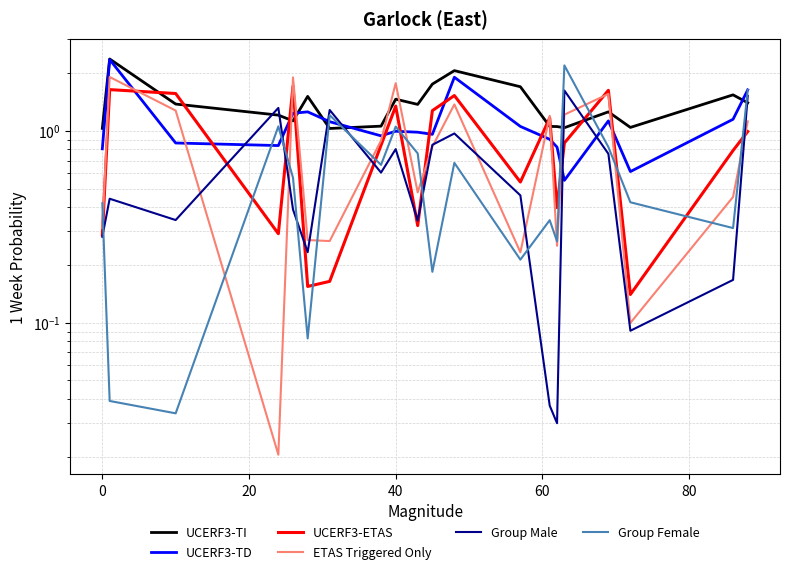

How many distinct data groups are displayed?

6